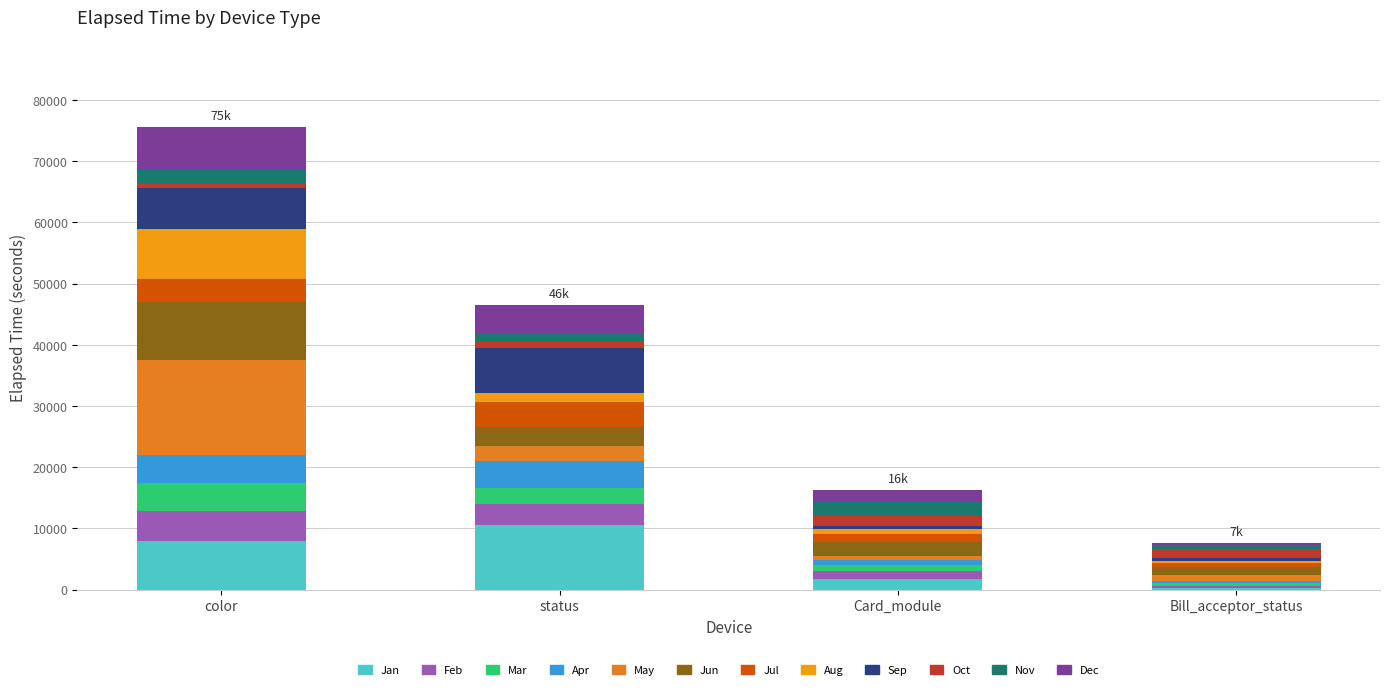

True or false: Card_module has a value of 0 at 5.

True